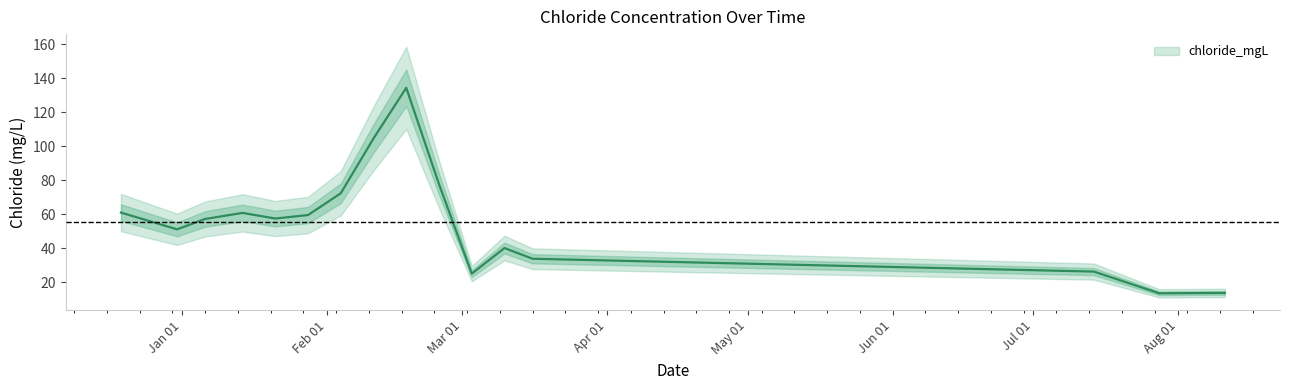

What is the change in value from 2020-02-11 to 2020-08-11?

-90.8